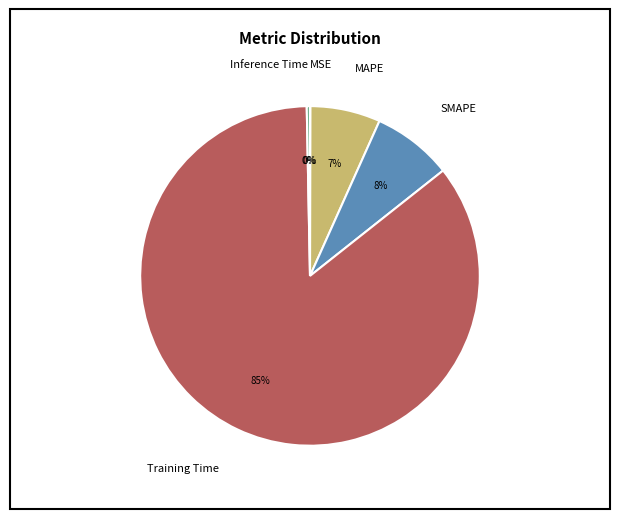

The Inference Time slice represents 0% of the pie. True or false?

True